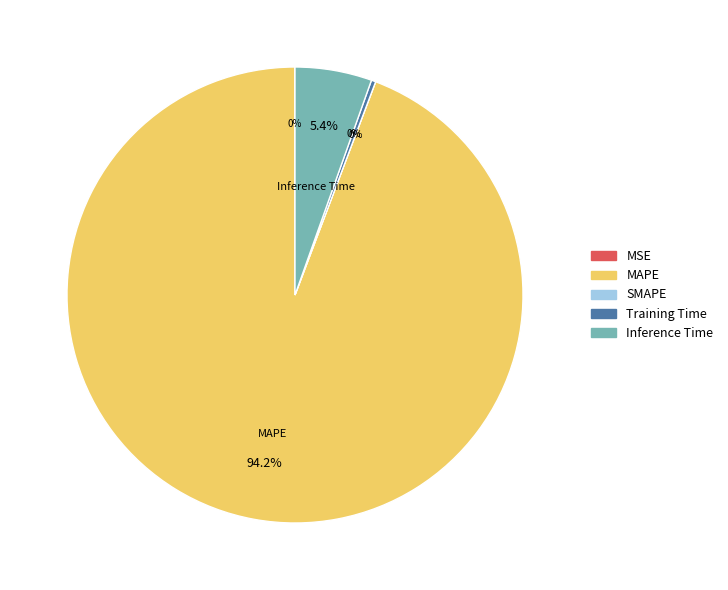

Combined, do MSE and MAPE account for over 50%?

Yes